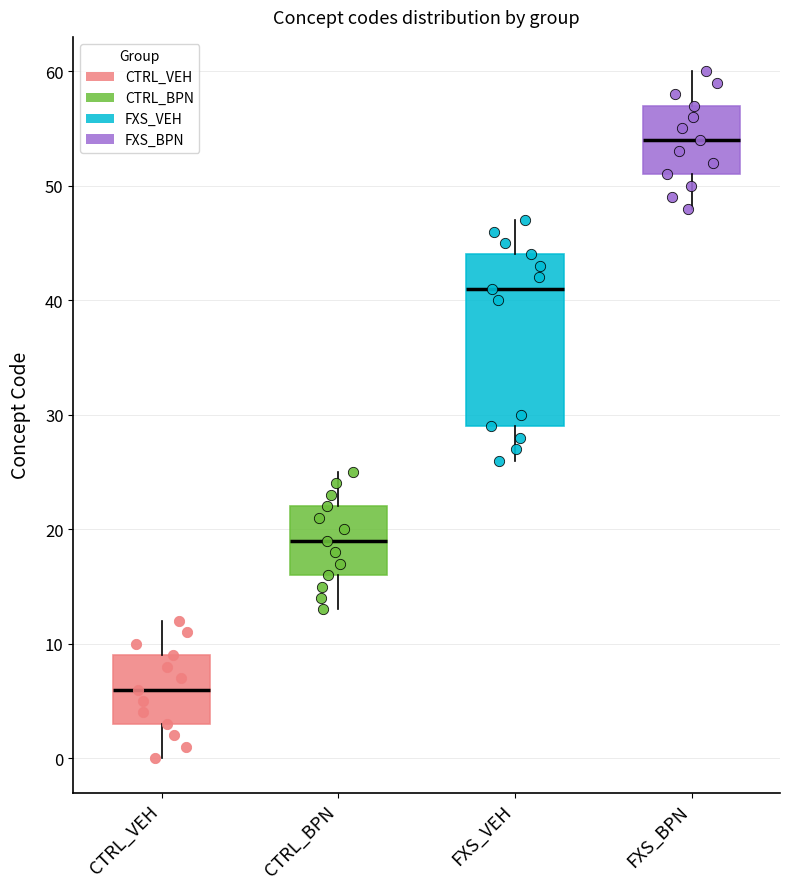

Which box has the lowest median line?

CTRL_VEH